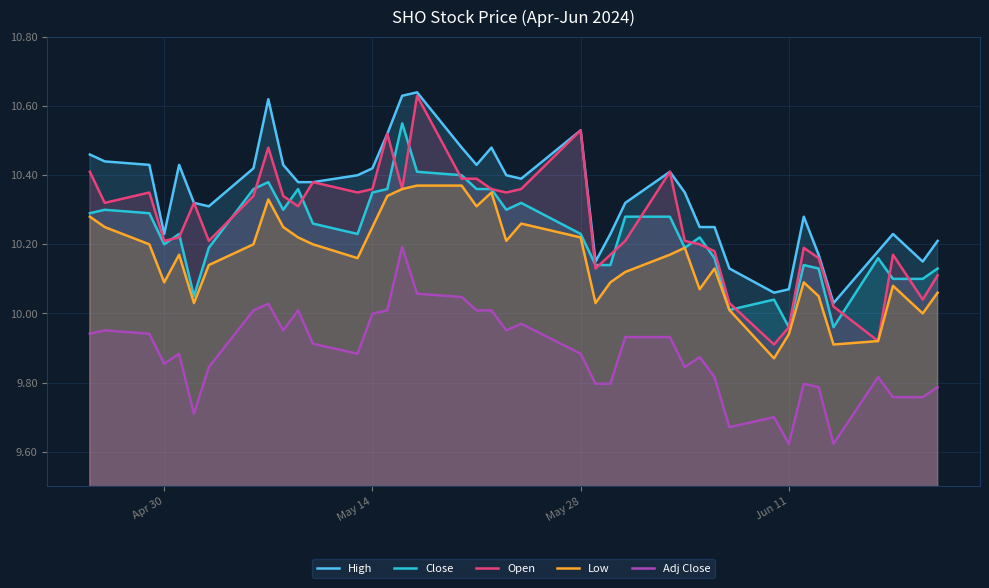

At how many categories does at least one series exceed 10?

40